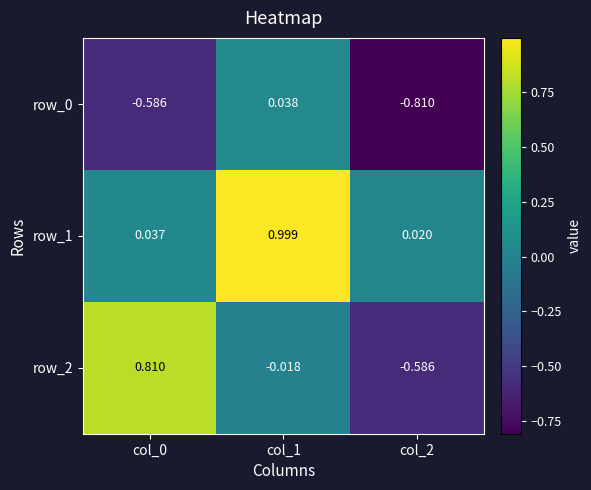

Reading left to right, list all the values displayed in this chart.

row_0: -0.6	0.0	-0.8
row_1: 0.0	1.0	0.0
row_2: 0.8	-0.0	-0.6